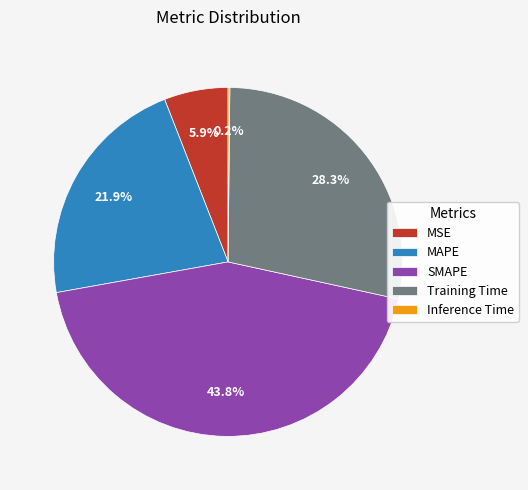

What percentage is NOT represented by MAPE?

78.1%